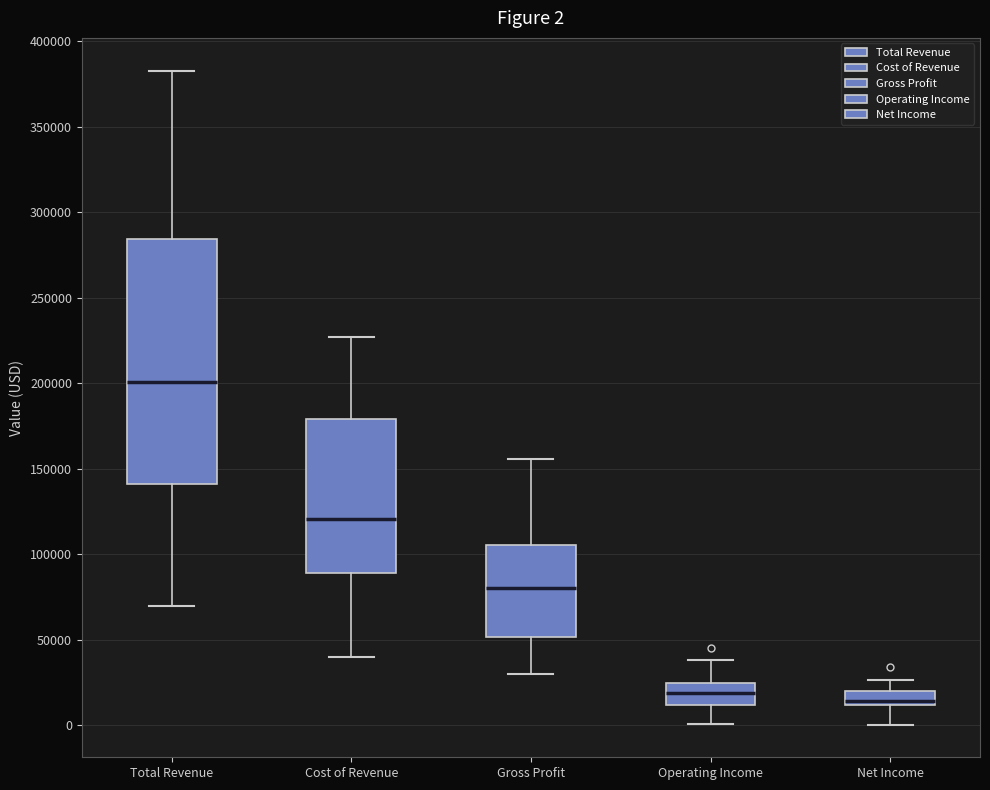

Which box has the highest median line?

Total Revenue